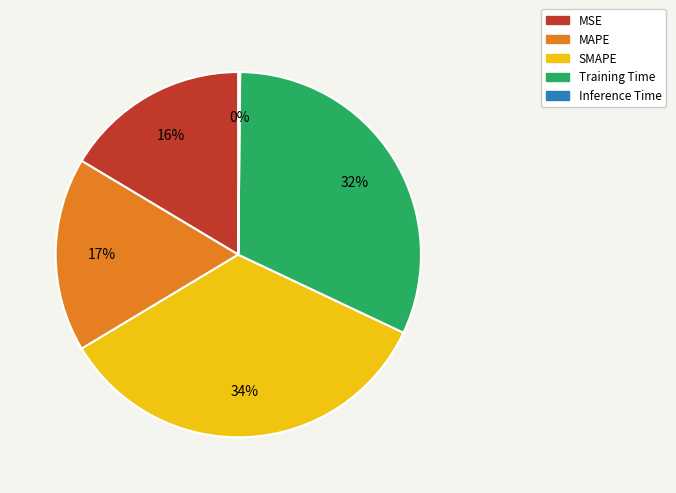

Does any single category account for the majority?

No